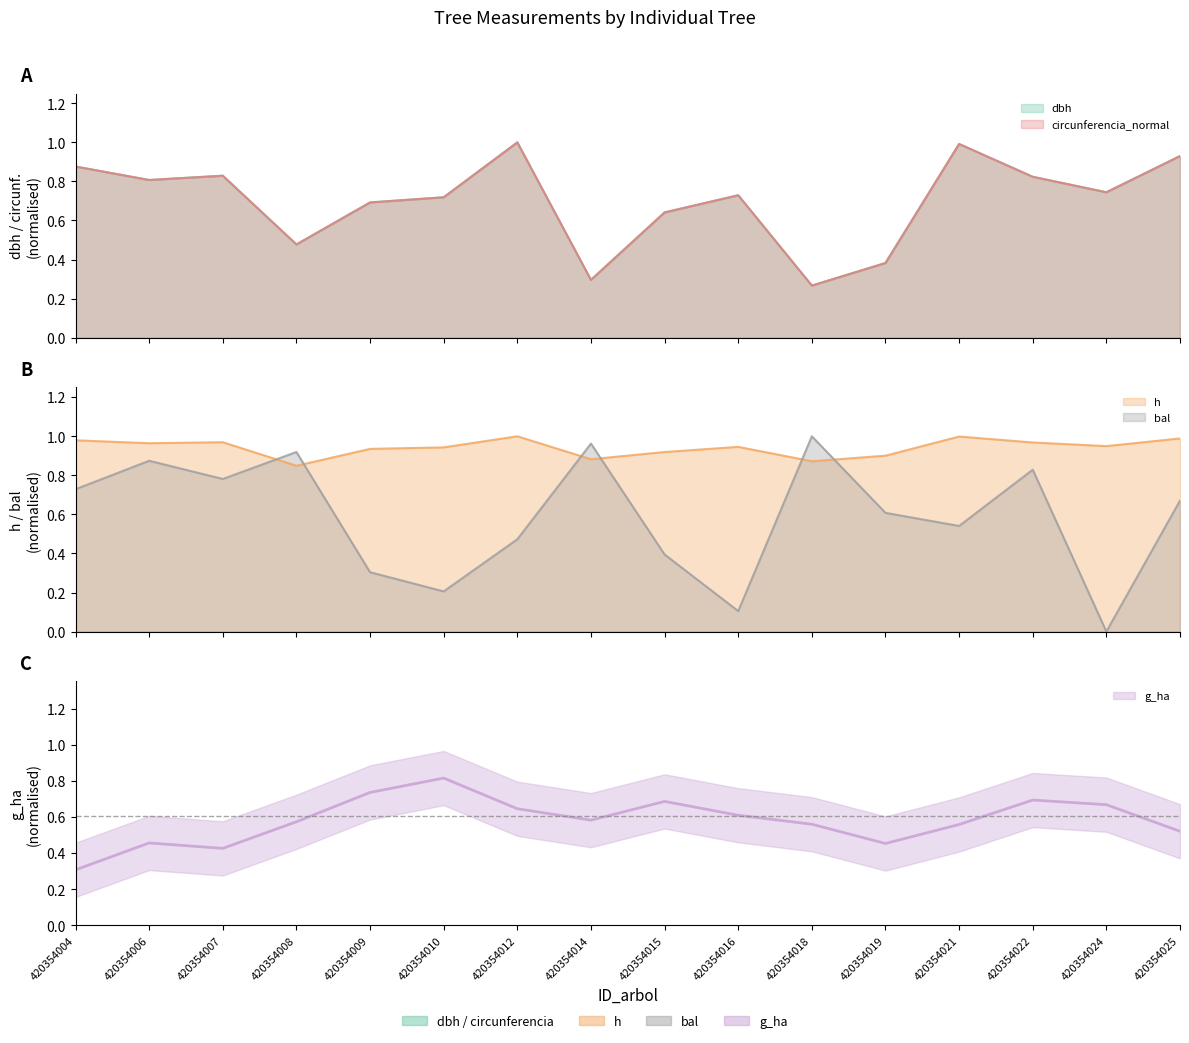

How many lines are shown in the chart?

4